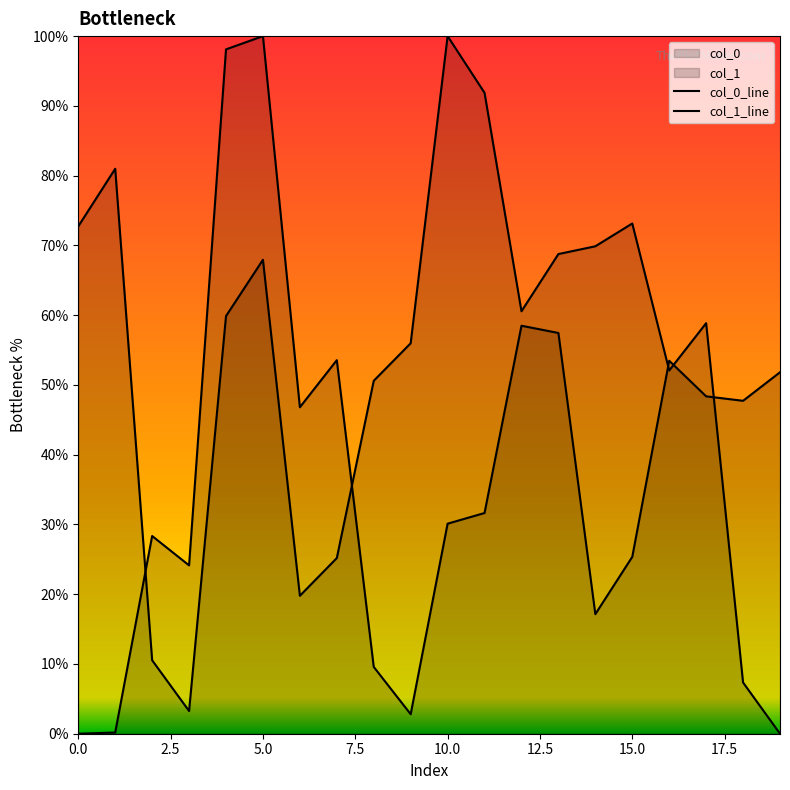

At which label does col_1_line reach its peak?

10